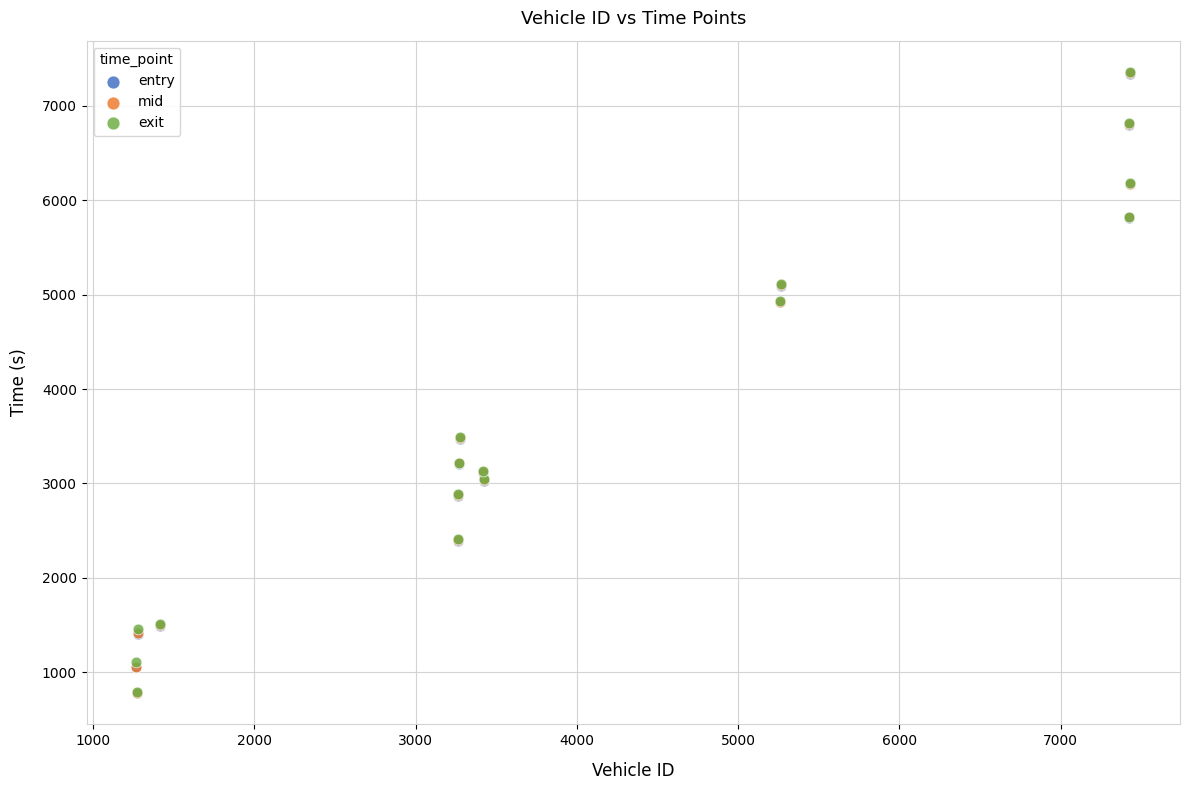

What are all the series names shown in the legend?

entry, mid, exit